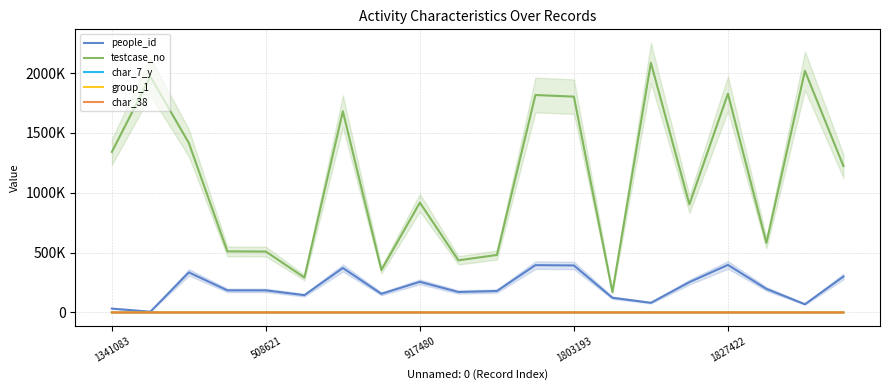

Is it true that char_7_y equals 24 at 917480?

True